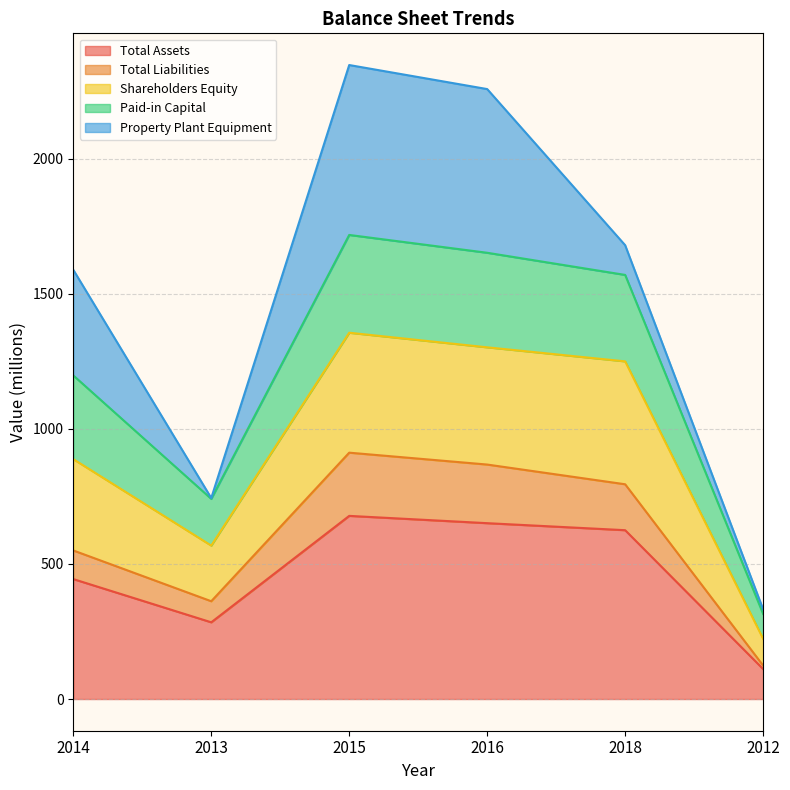

What is the highest value of the Total Assets series?

678